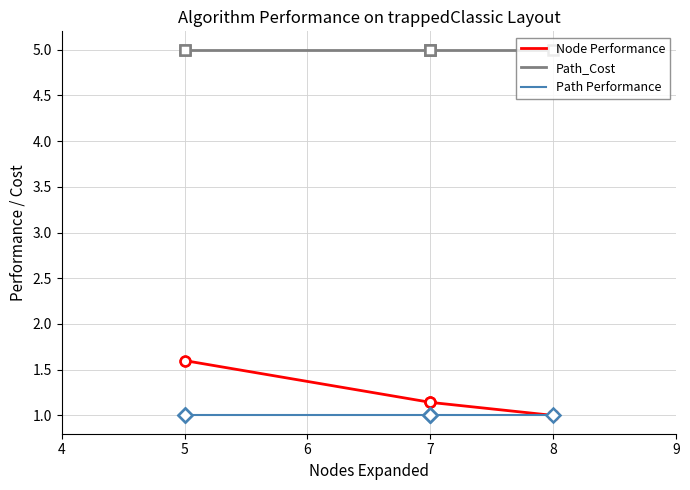

How many lines are shown in the chart?

3